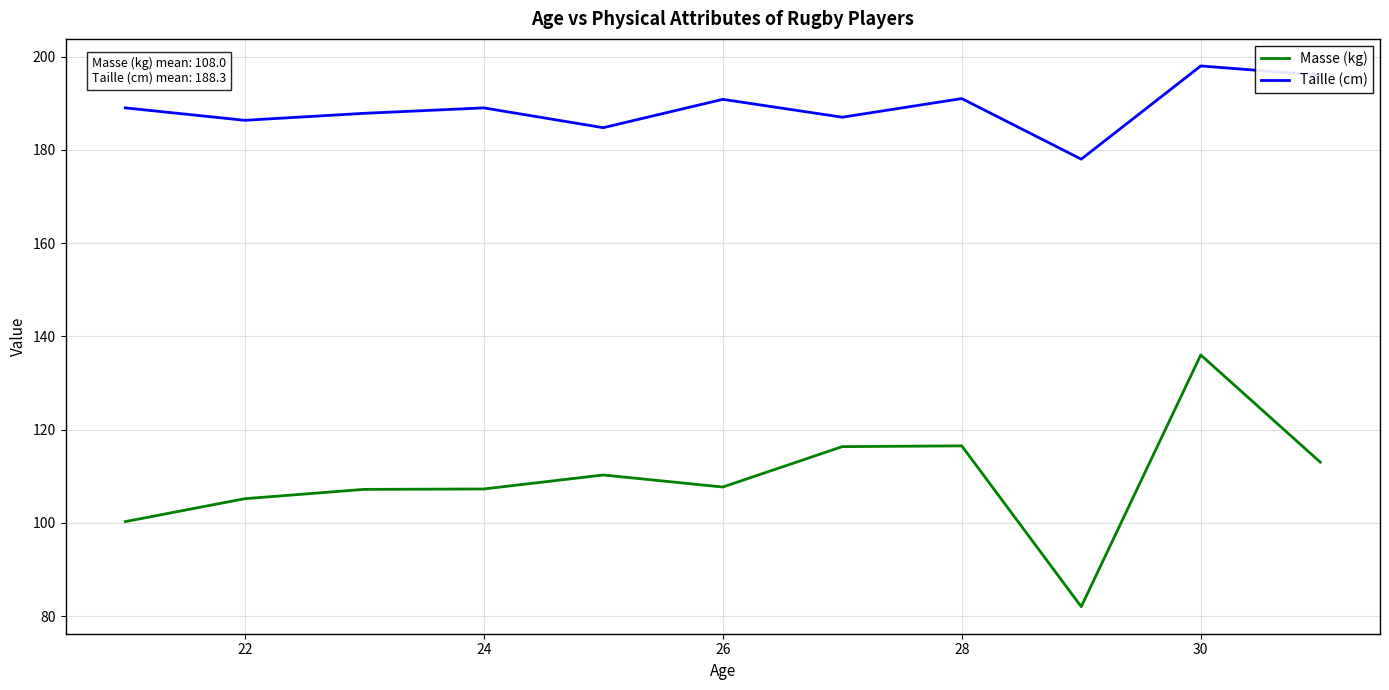

Rank the series by their average value, from lowest to highest.

Masse (kg), Taille (cm)